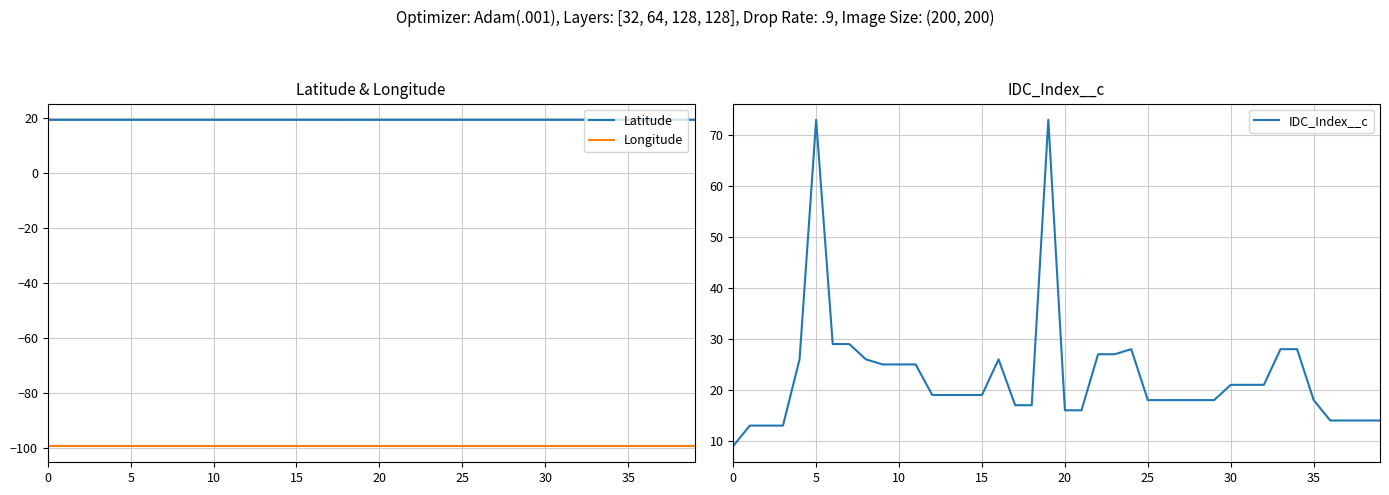

What is the sum of the Latitude values at 38 and 13?

39.0